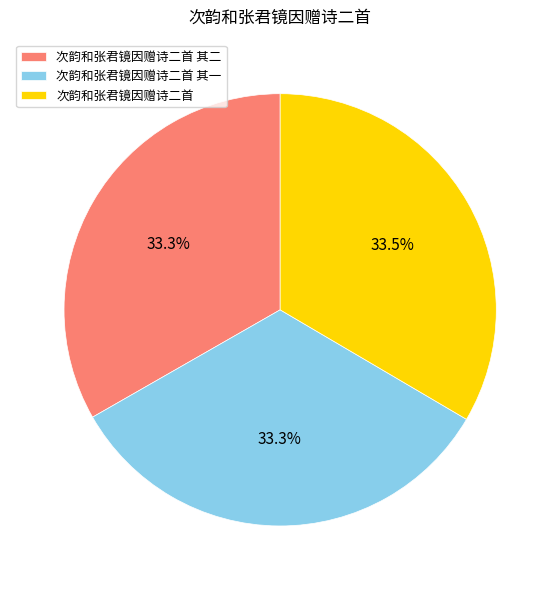

Is there a majority slice in this chart?

No